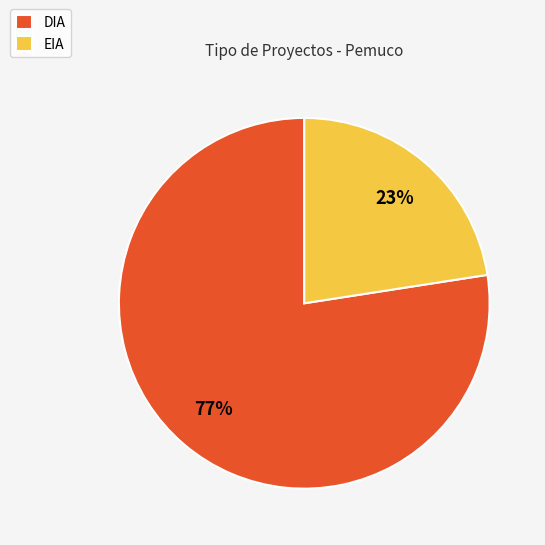

Rank the categories by value from highest to lowest.

DIA, EIA